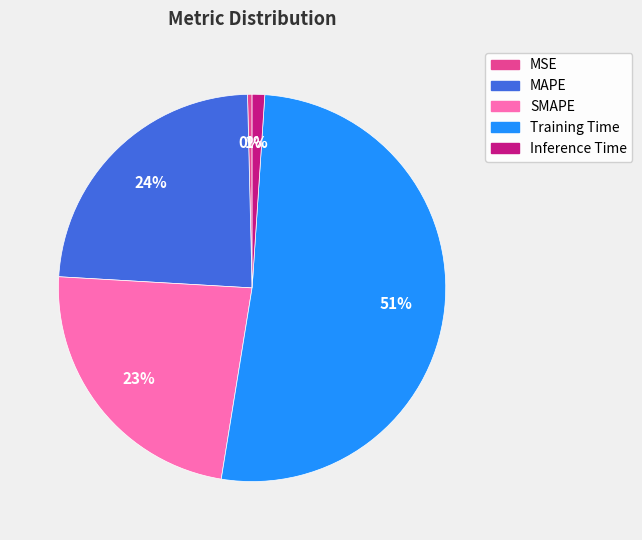

What is the largest slice in the pie chart?

Training Time